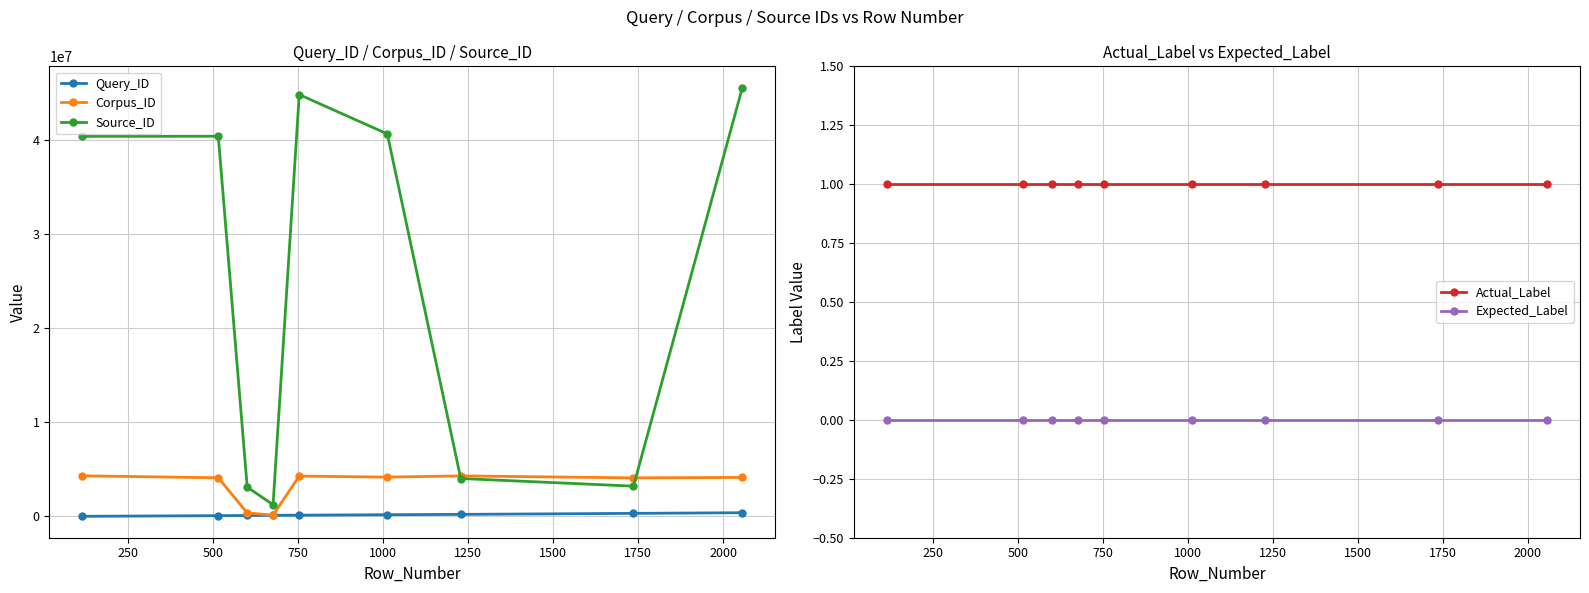

What is the difference between the maximum and minimum values in the Source_ID series?

44308654